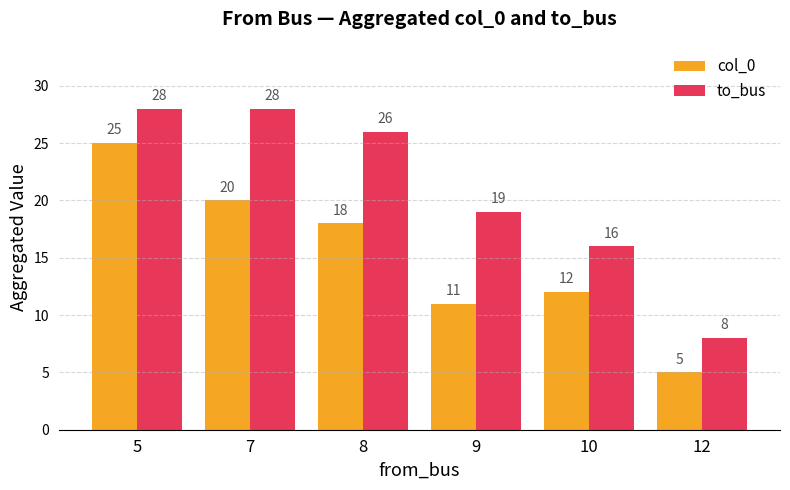

What is the difference between the maximum and minimum values in the col_0 series?

20